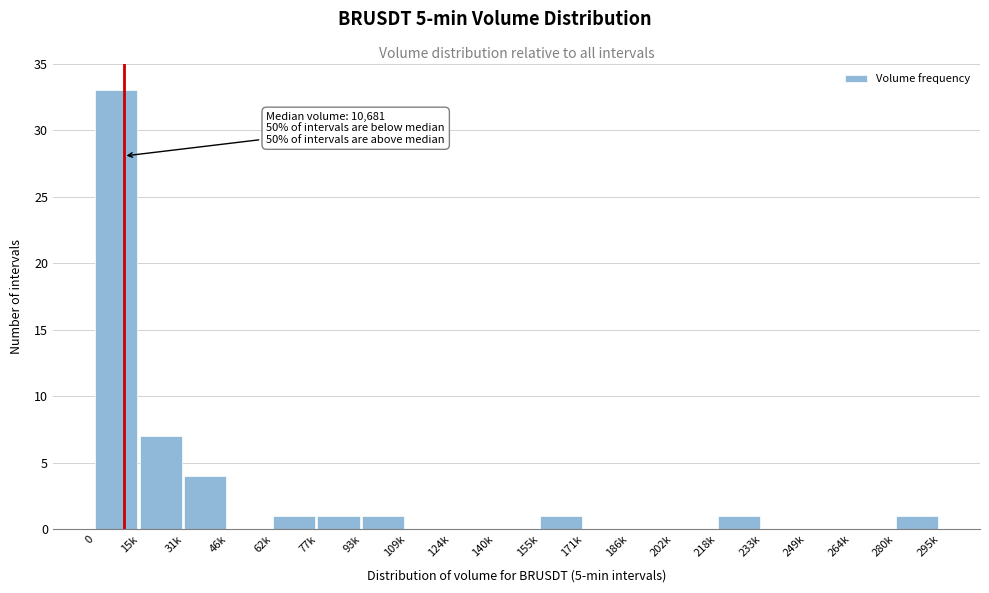

Reading left to right, transcribe all the data shown in this chart.

0=33	15k=7	31k=4	46k=0	62k=1	77k=1	93k=1	109k=0	124k=0	140k=0	155k=1	171k=0	186k=0	202k=0	218k=1	233k=0	249k=0	264k=0	280k=1